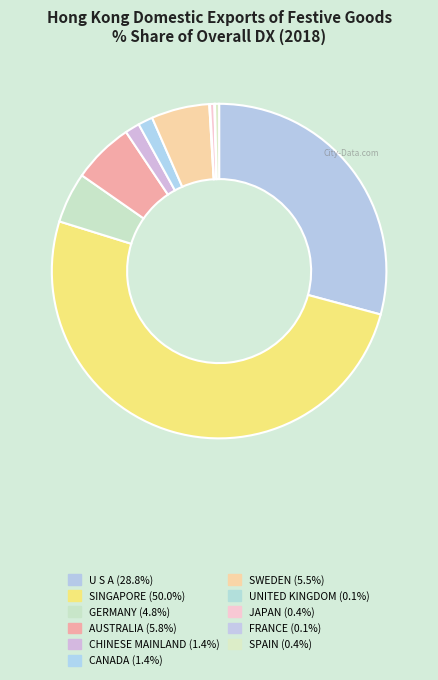

What portion of the pie excludes SPAIN?

99.6%